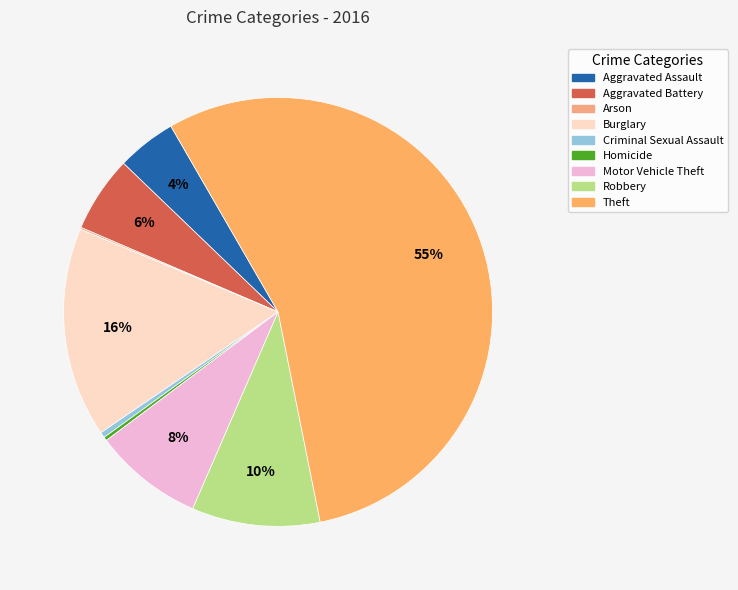

What is the ratio of the value at Aggravated Assault to the value at Aggravated Battery?

0.8